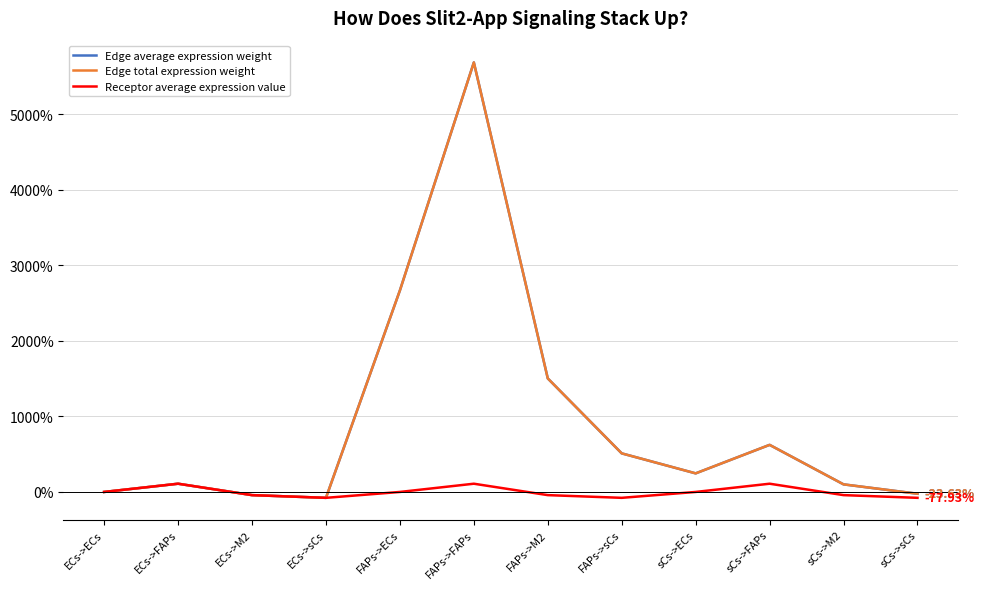

Is this an area chart (filled region under the line)?

No